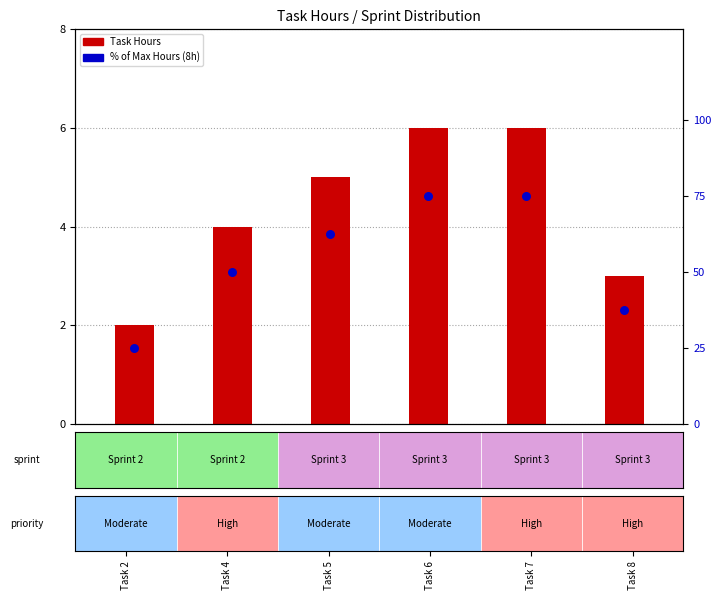

Which series contains the highest Y value?

% of Max Hours (8h)